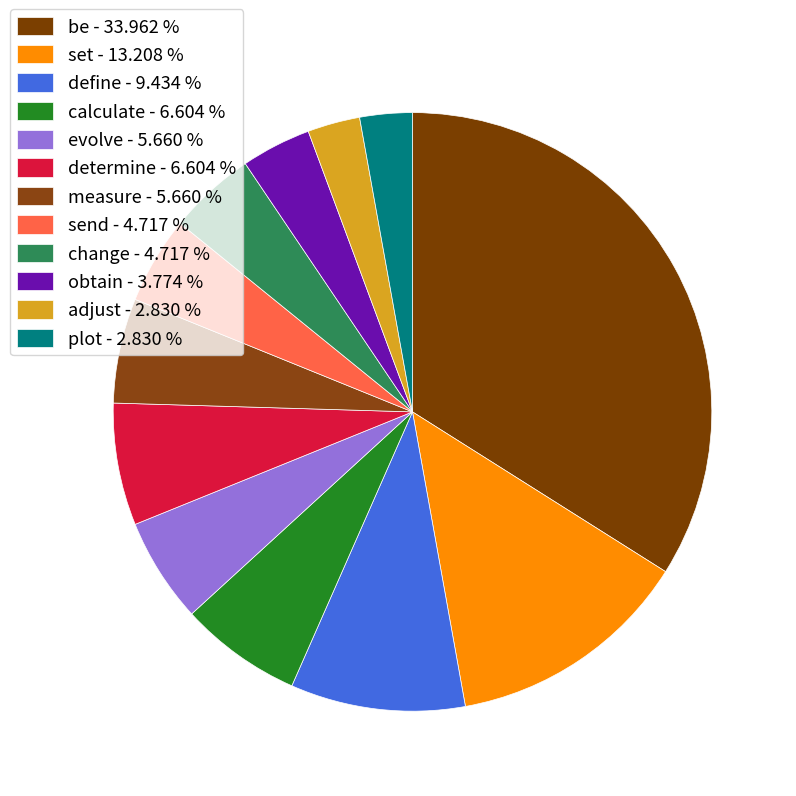

How many slices are in this pie chart?

12